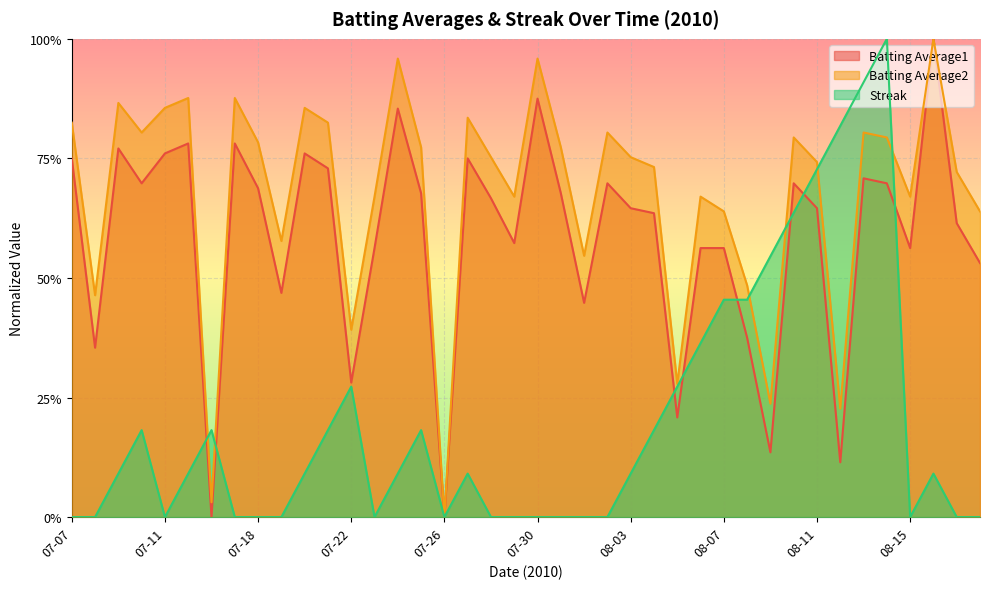

True or false: Batting Average1 and Batting Average2 cross at least once.

False